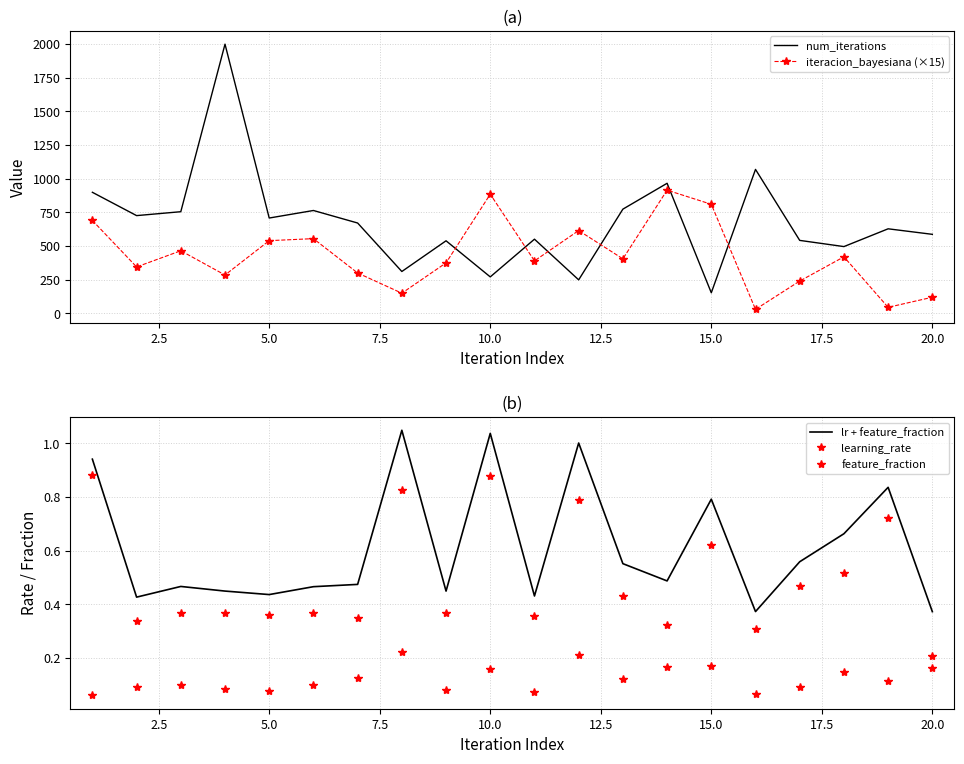

True or false: num_iterations and iteracion_bayesiana (×15) cross at least once.

True